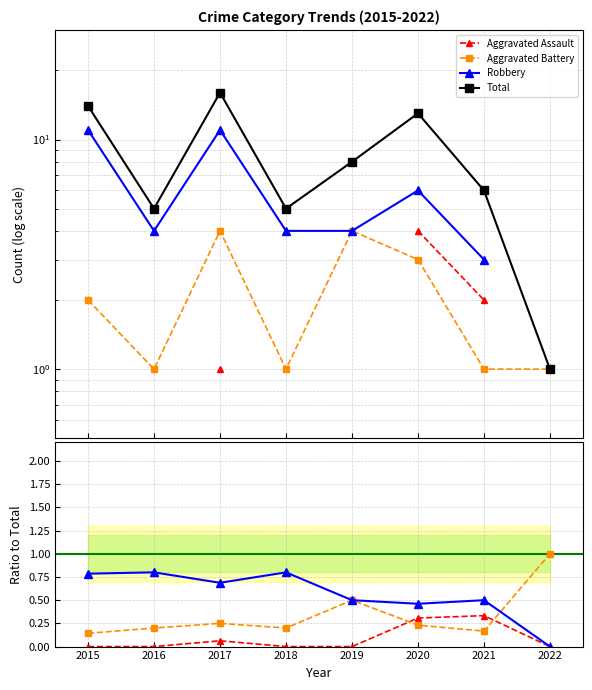

True or false: Aggravated Assault has more than 2 interior local peaks.

False